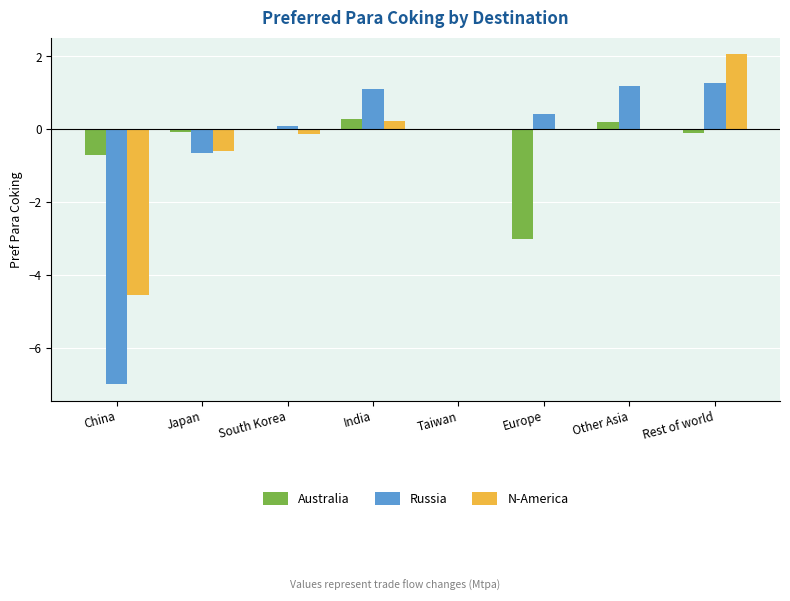

What is the sum of all Australia values?

-3.4